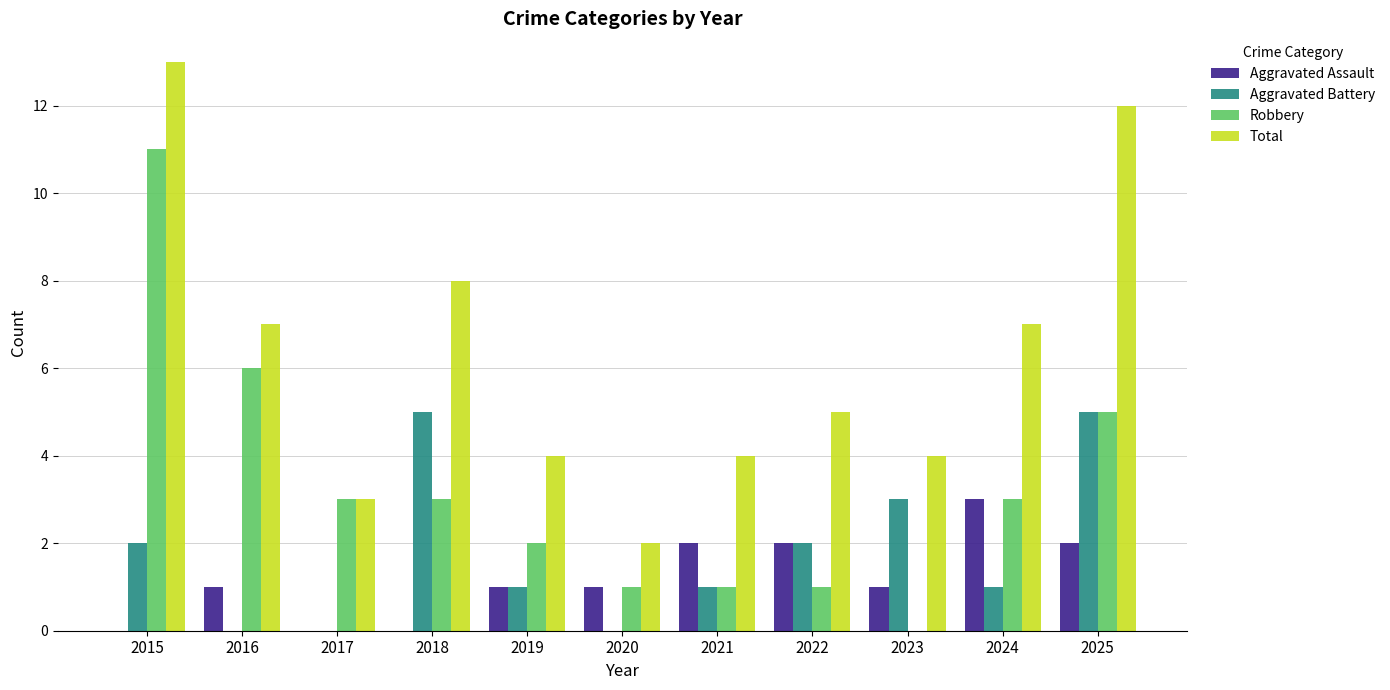

What is the greatest value displayed?

13